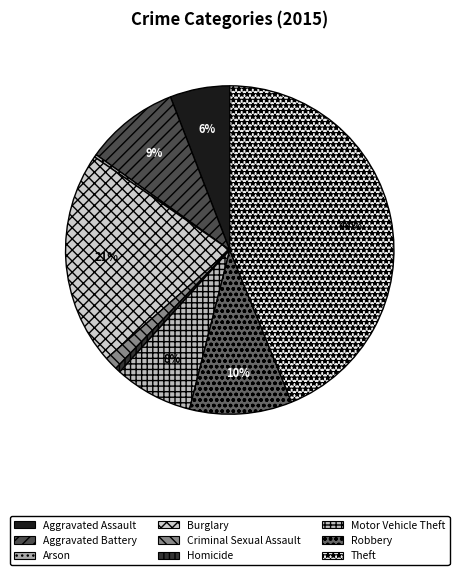

What percentage is NOT represented by Homicide?

99.5%